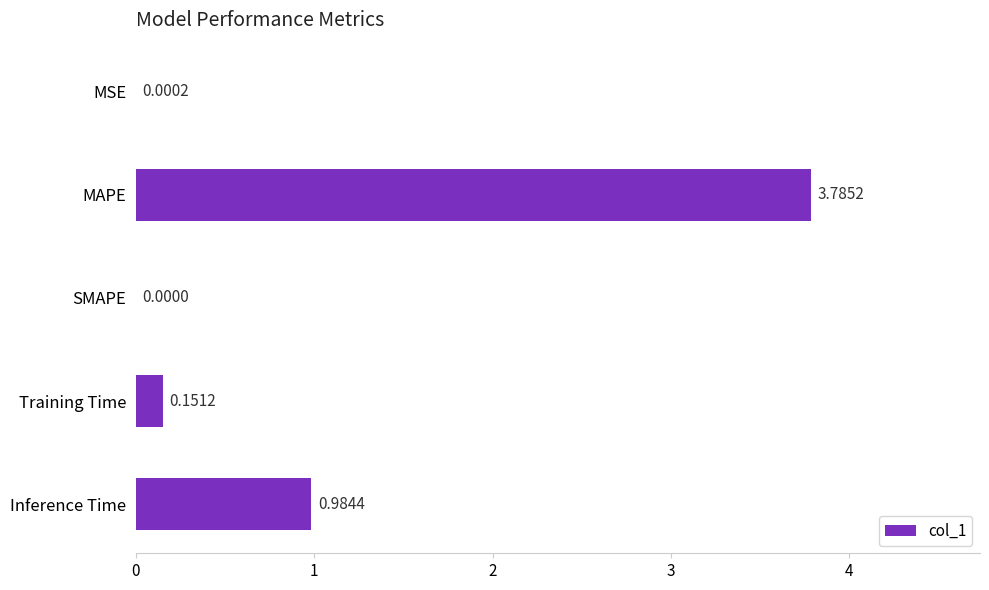

Which has a higher value, SMAPE or MSE?

MSE